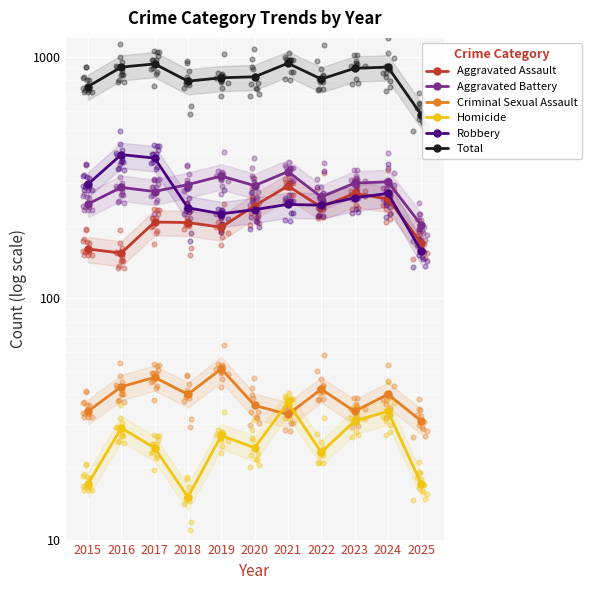

Which series has the largest Y range (max minus min)?

Total